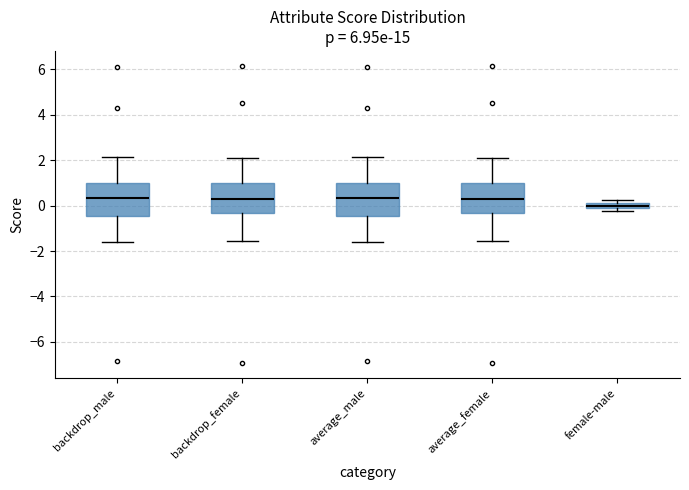

Where is the upper edge of the box for average_female on the y-axis? The values are not printed on the chart, so give them approximately, as read against the axis.

1.0